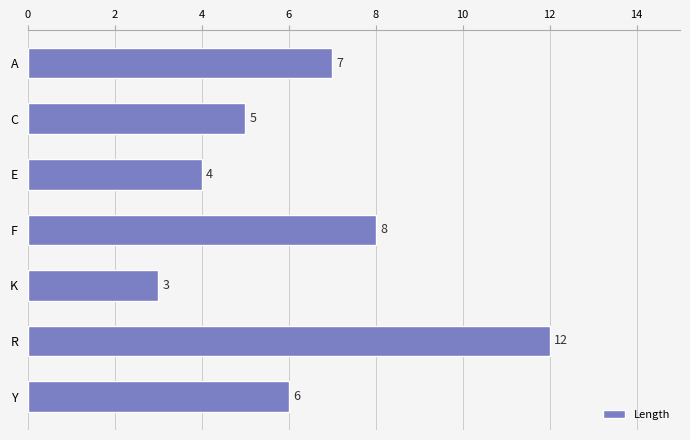

What is the average value?

6